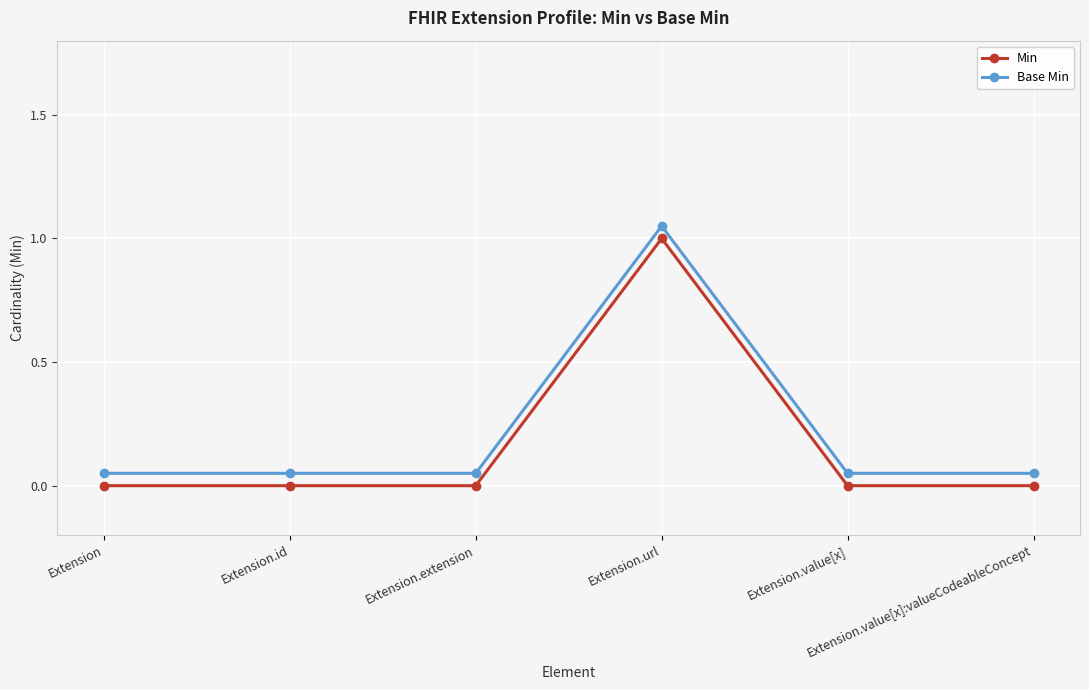

Reading left to right, extract all data points from this chart.

Min: Extension=0.0	Extension.id=0.0	Extension.extension=0.0	Extension.url=1.0	Extension.value[x]=0.0	Extension.value[x]:valueCodeableConcept=0.0
Base Min: Extension=0.1	Extension.id=0.1	Extension.extension=0.1	Extension.url=1.1	Extension.value[x]=0.1	Extension.value[x]:valueCodeableConcept=0.1